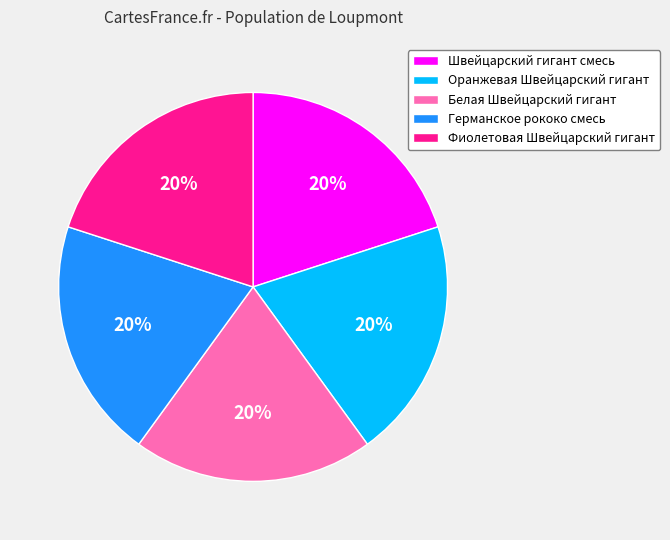

Count the number of slices in the pie.

5